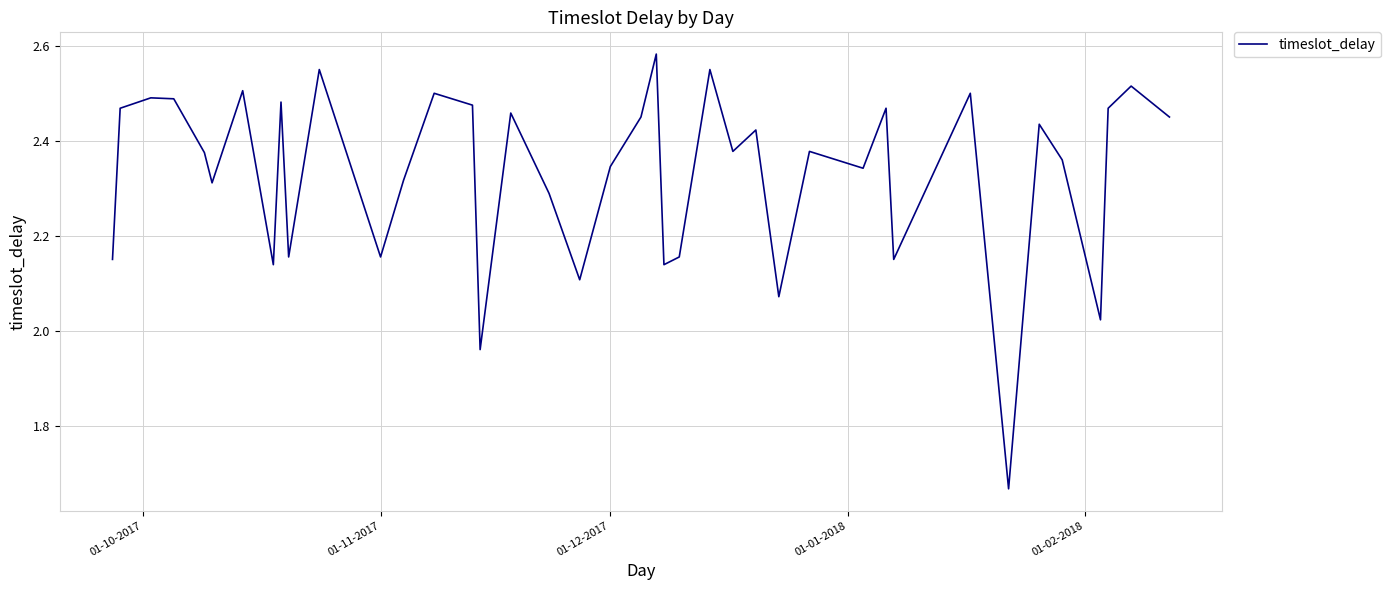

Count the number of data series in this chart.

1